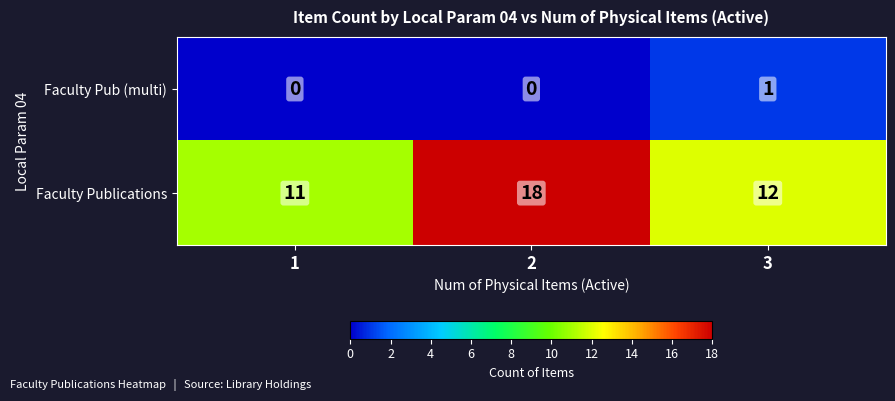

What value does the Faculty Publications series have at 2?

18